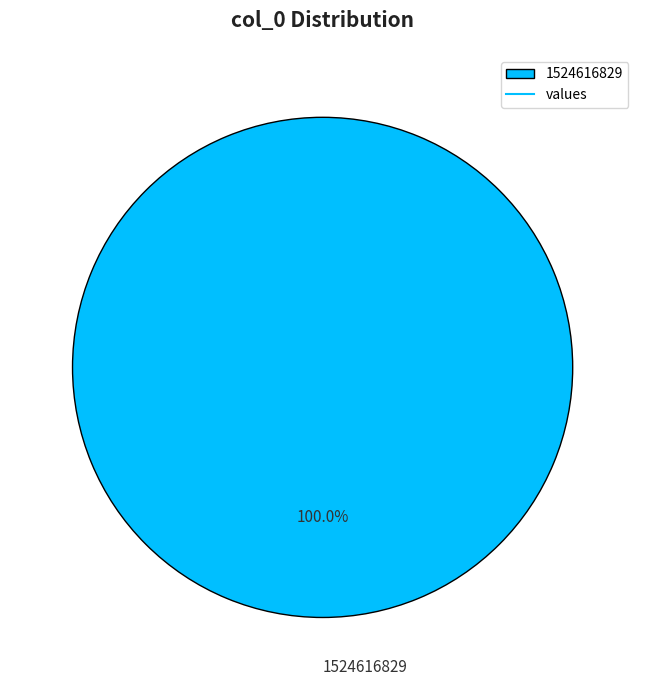

Rank the categories by value from lowest to highest.

1524616829